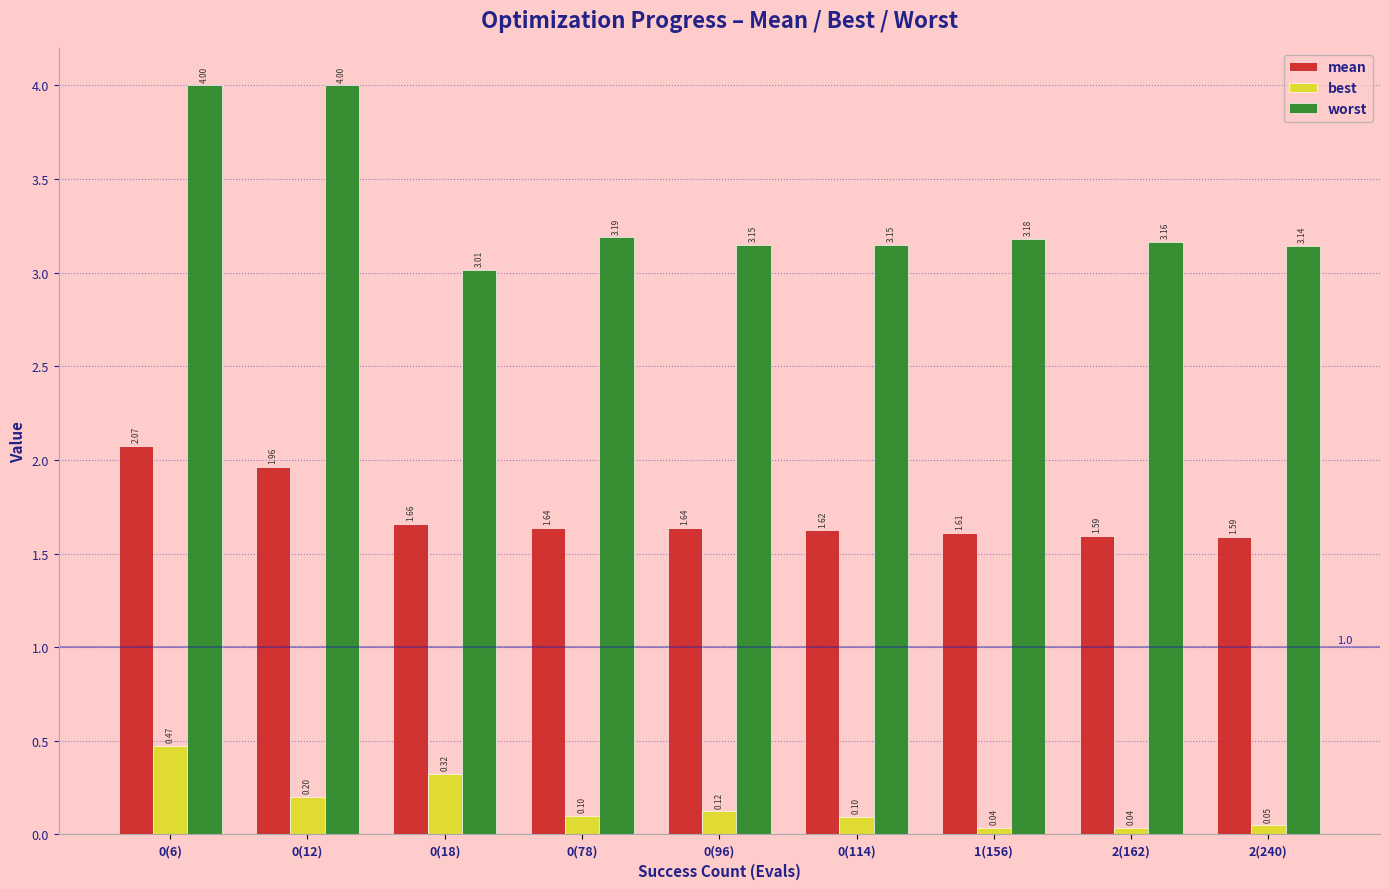

What is the sum of all mean values?

15.4